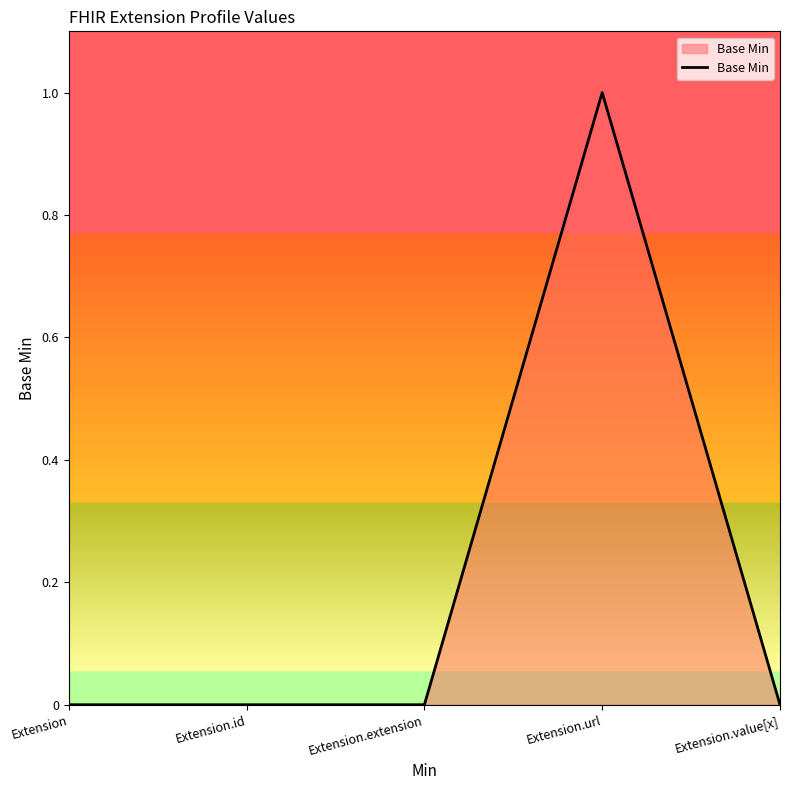

How many series are shown in this chart?

1